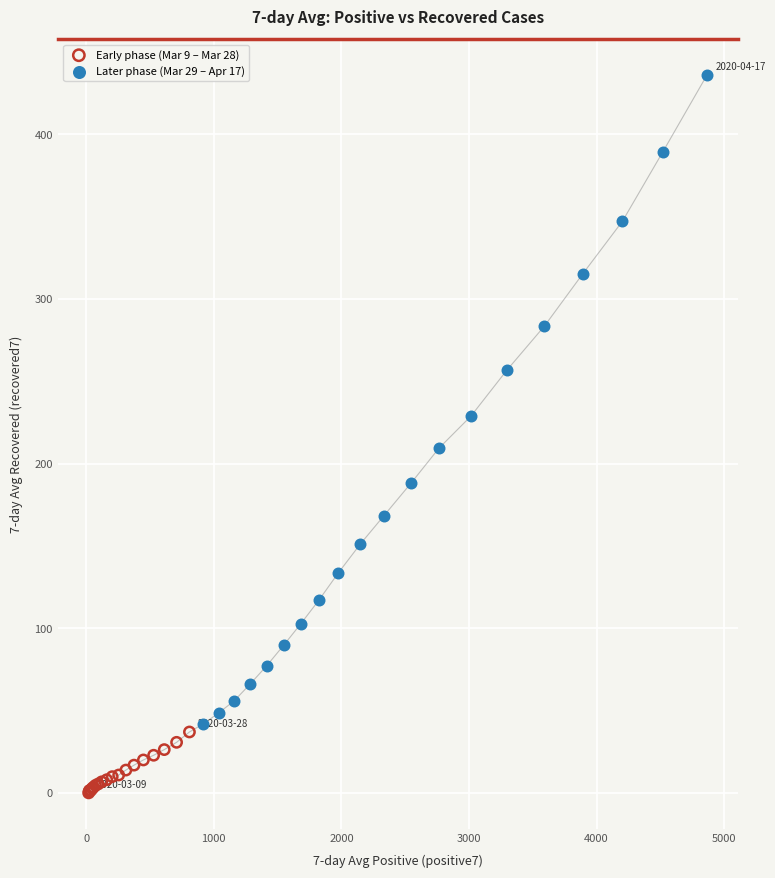

Which series reaches the maximum Y coordinate?

Later phase (Mar 29 – Apr 17)